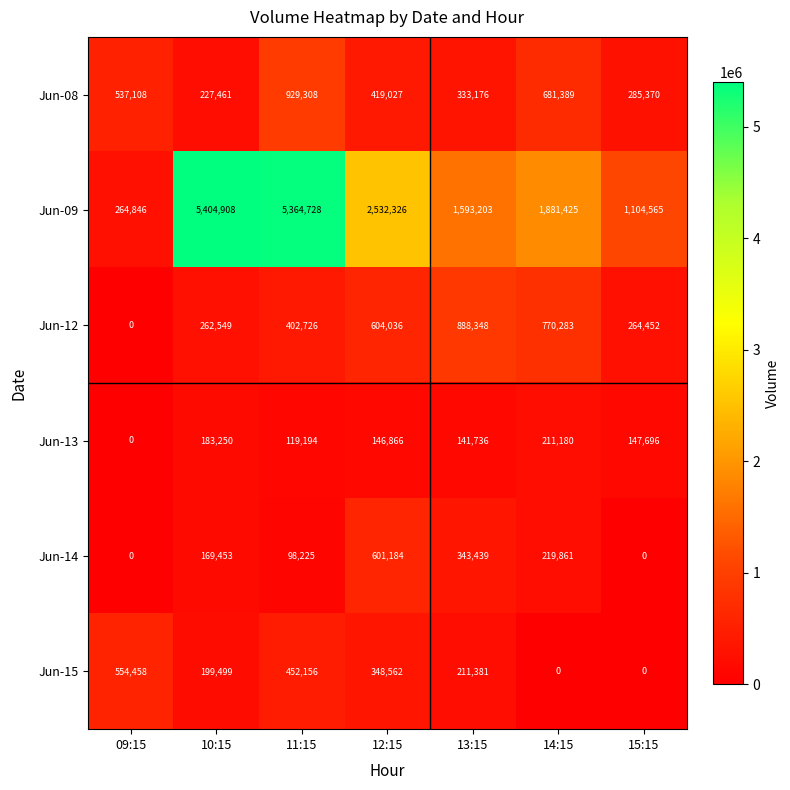

What is the greatest value displayed?

5404908